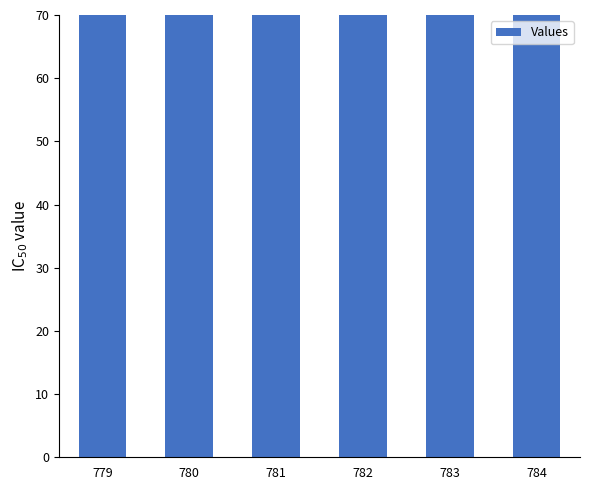

How many series are shown in this chart?

1